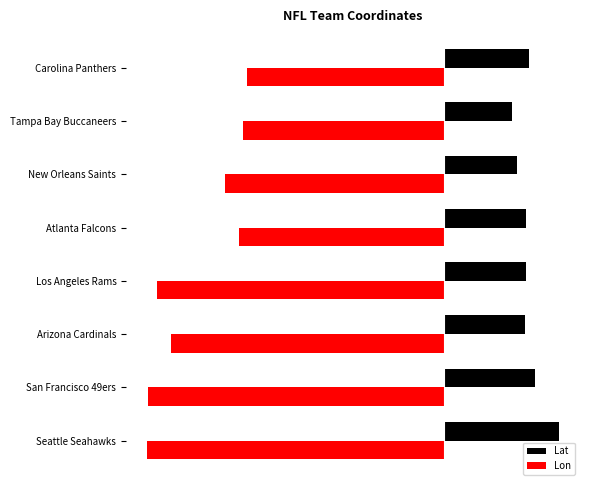

What is the minimum value shown in the chart?

-122.3